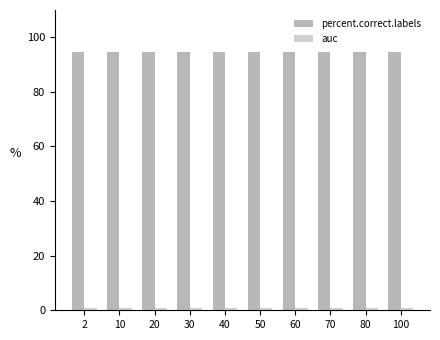

What is the maximum value for percent.correct.labels?

94.7